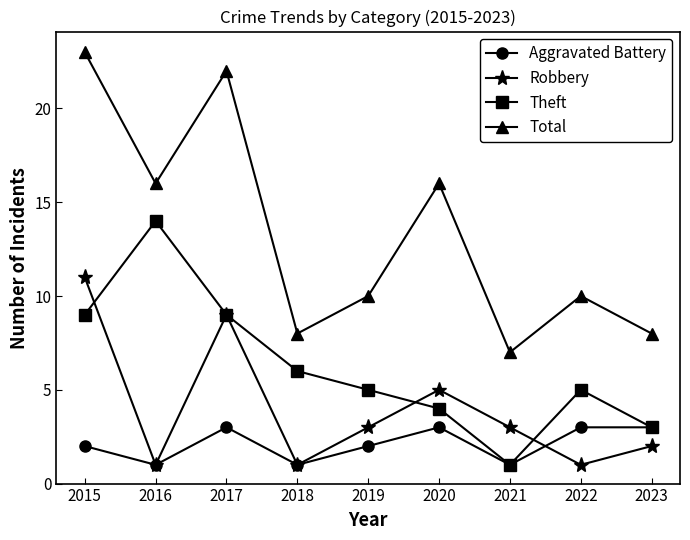

Which series has the largest range (max minus min)?

Total